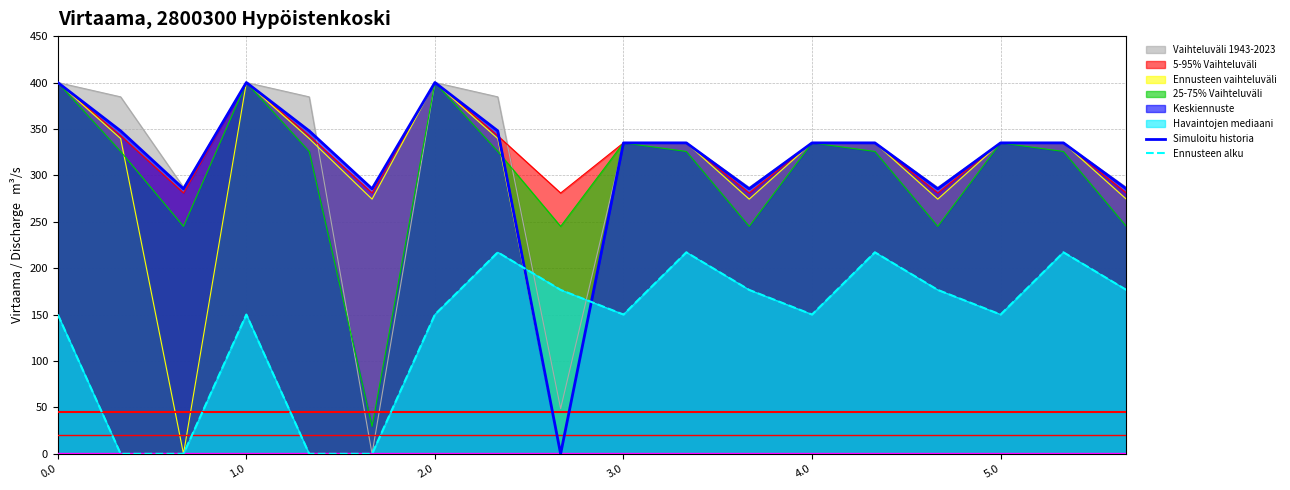

Rank the categories by Ennusteen alku value from lowest to highest.

1.0, 2.0, 4.0, 5.0, 0.0, 3.0, 6, 9, 12, 15, 8, 11, 14, 17, 7, 10, 13, 16